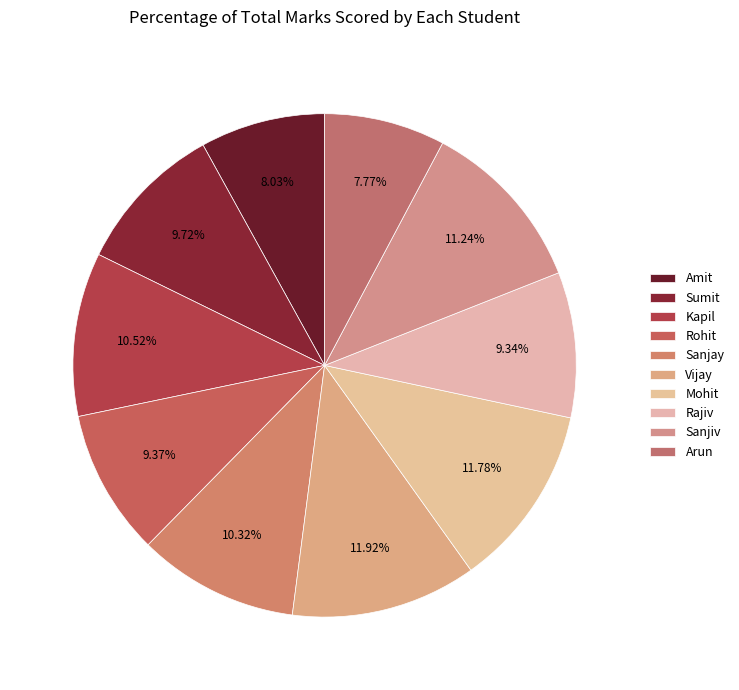

To the nearest percent, what percentage of the pie is Kapil?

11%